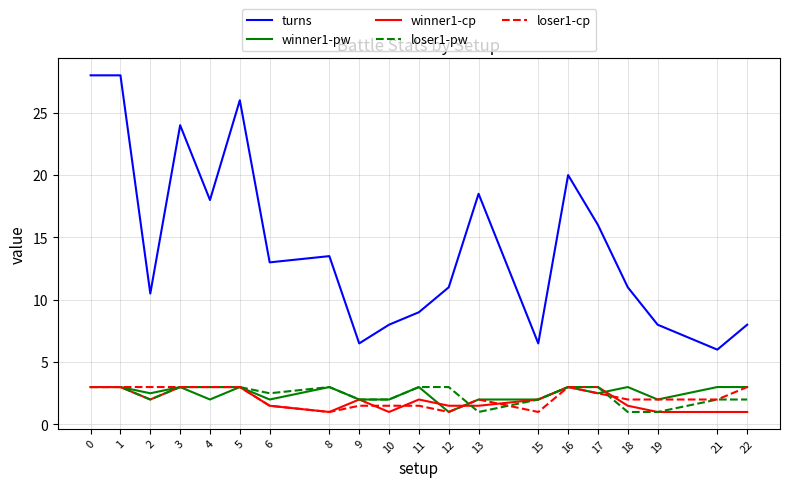

True or false: loser1-pw and turns intersect in this chart.

False